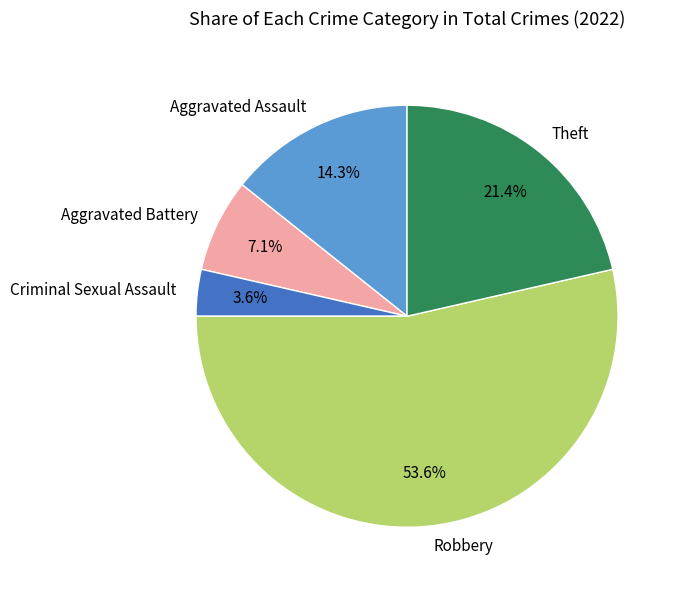

What percentage is the Aggravated Assault slice, to the nearest percent?

14%